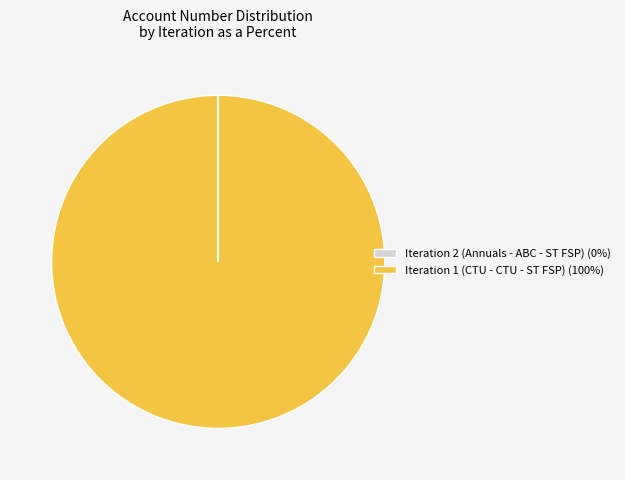

The Iteration 1 (CTU - CTU - ST FSP) (100%) slice represents 100% of the pie. True or false?

True